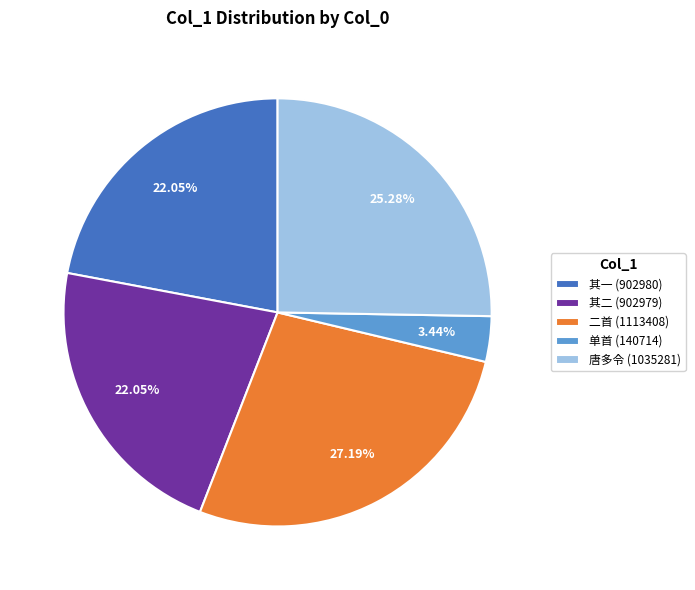

What is the largest slice in the pie chart?

二首 (1113408)